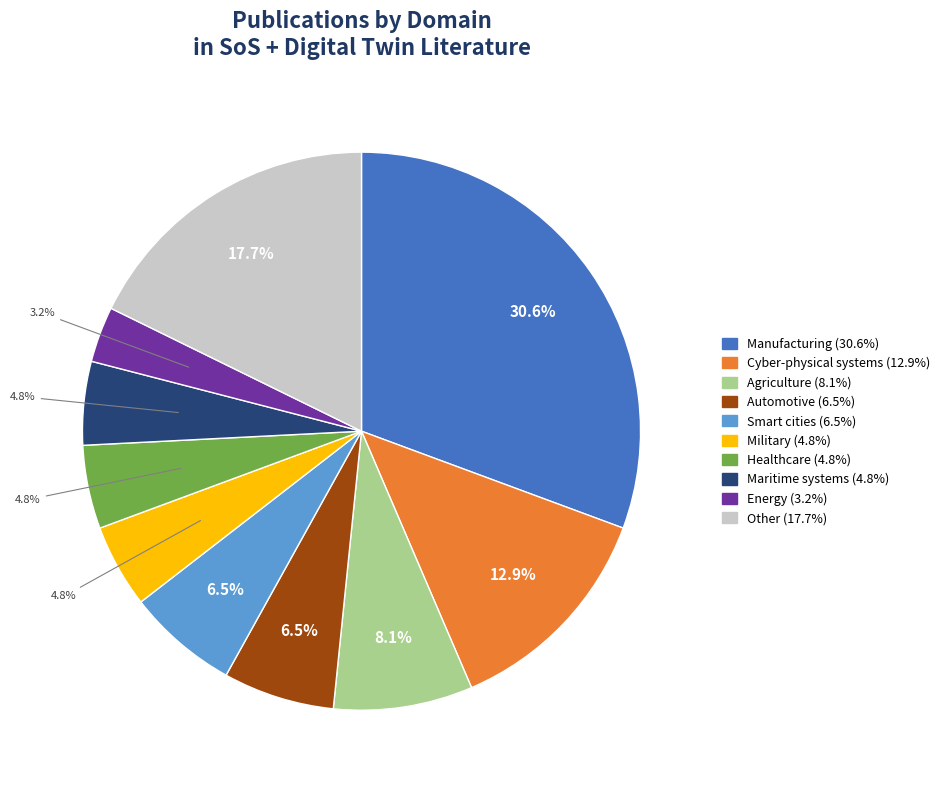

Does any single category account for the majority?

No